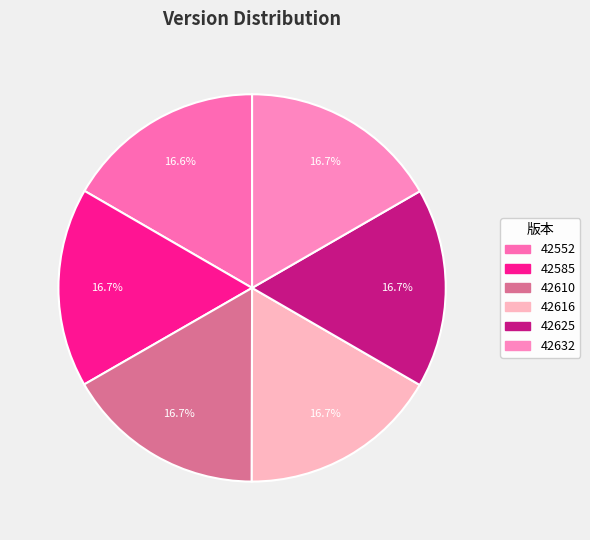

Which slice is the largest?

42632